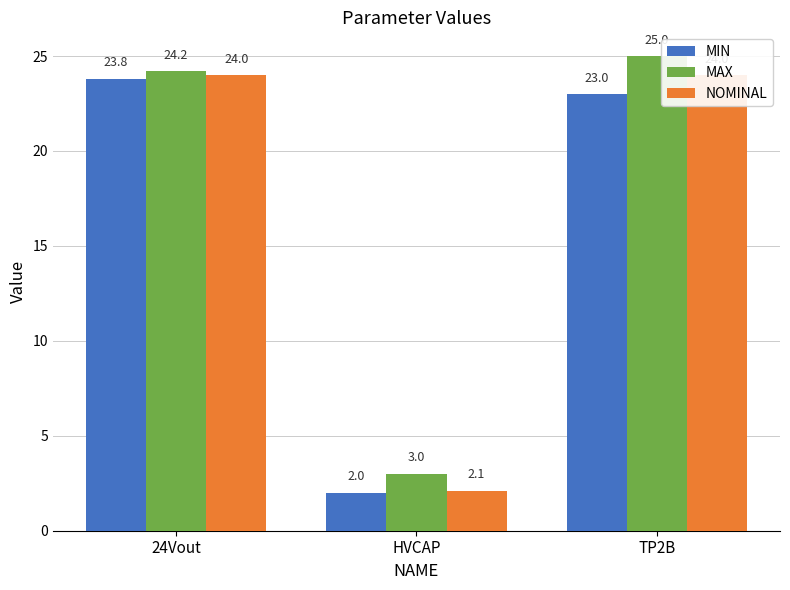

What is the difference between the NOMINAL values at 24Vout and HVCAP?

21.9